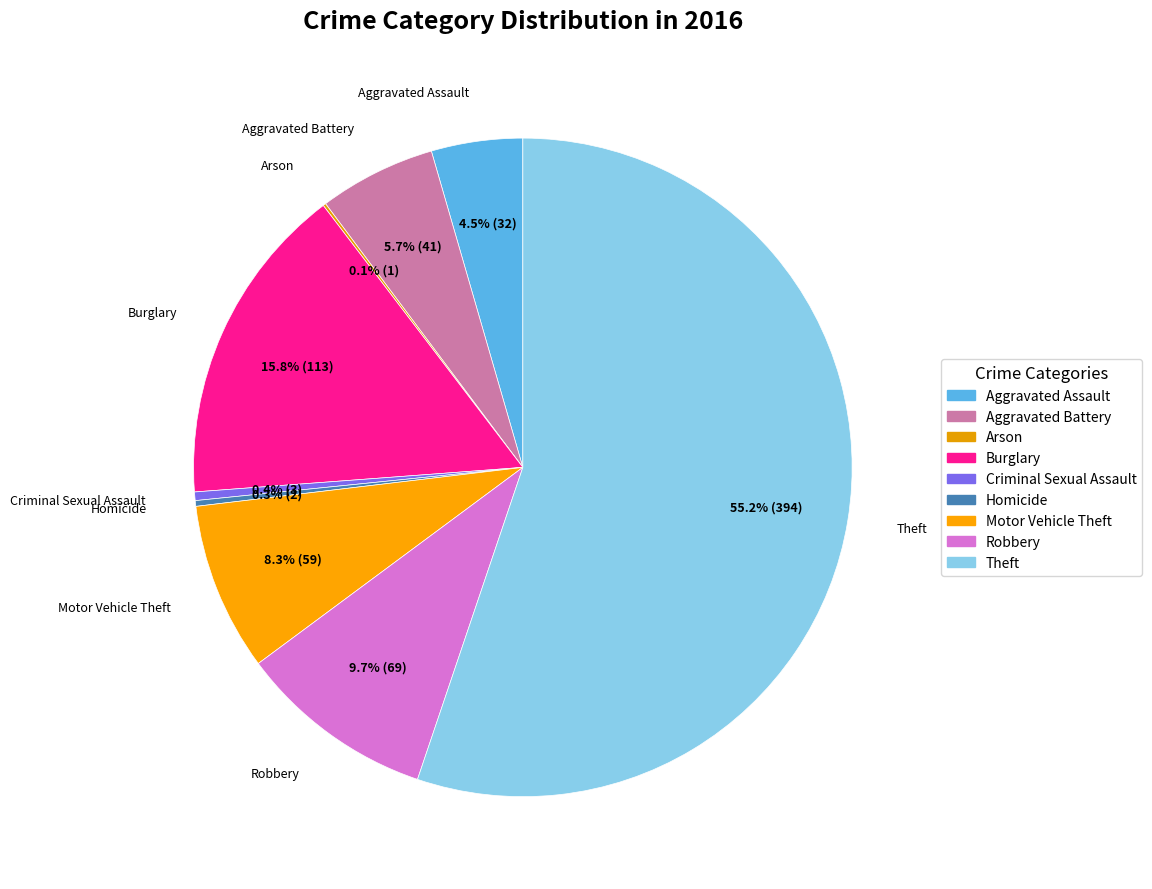

How many slices are in this pie chart?

9